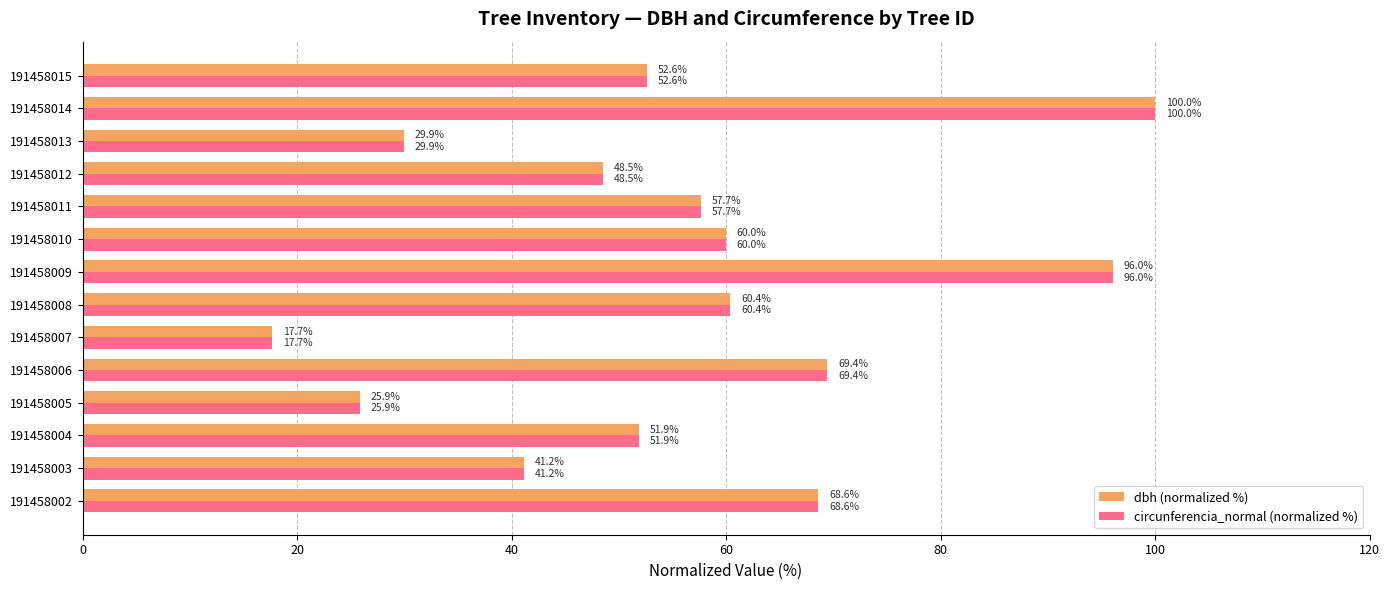

At which label is dbh (normalized %) closest to 58?

191458011